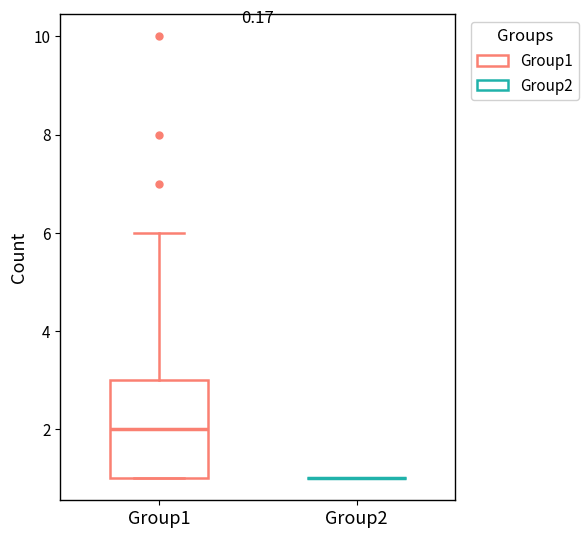

Where is the upper edge of the box for Group1 on the y-axis? The values are not printed on the chart, so give them approximately, as read against the axis.

3